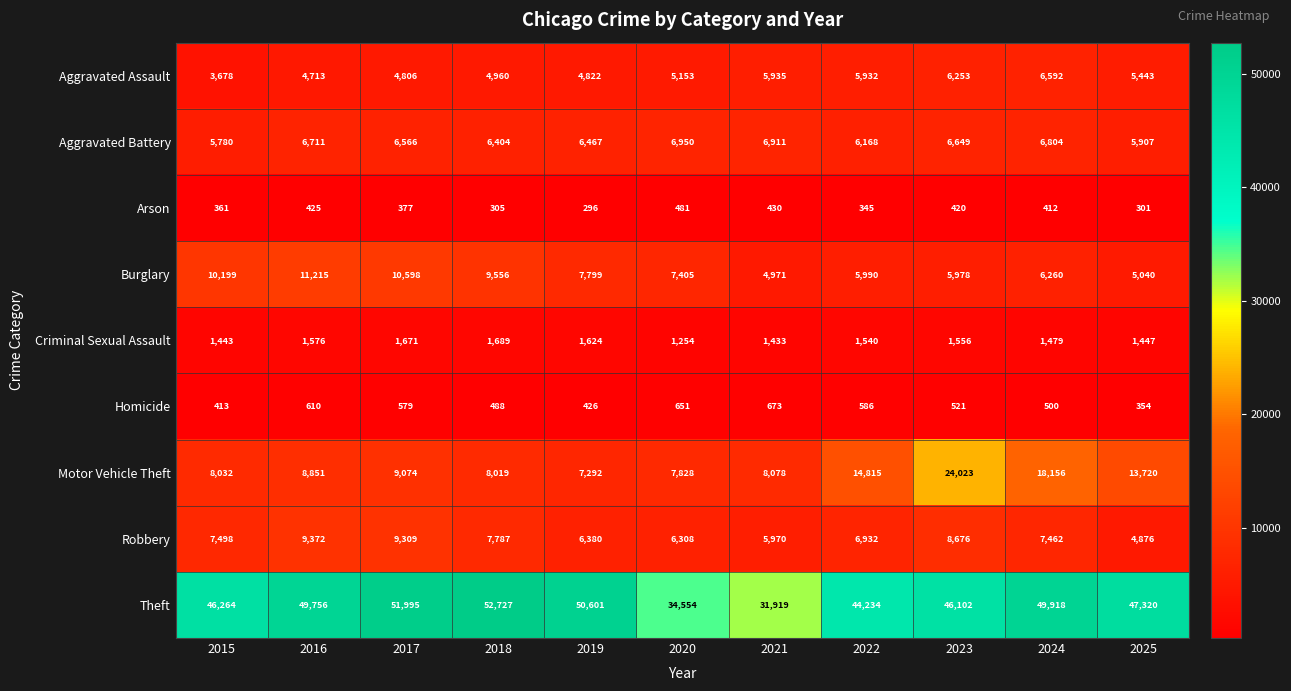

What is the spread (max minus min) of values at 2015?

45903